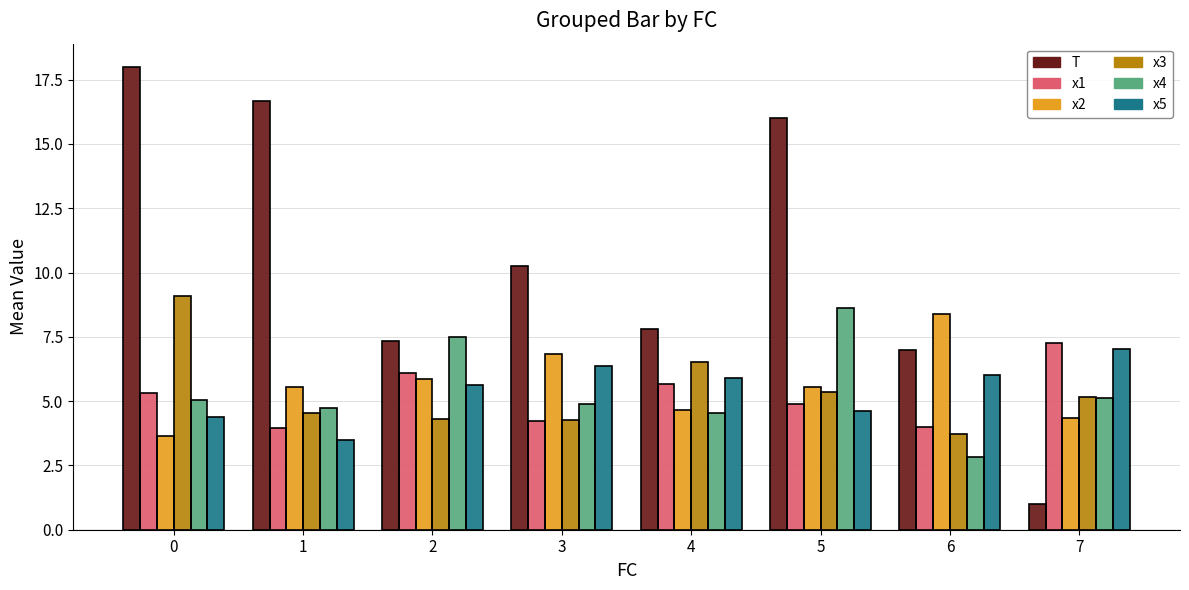

How many categories are shown in the chart?

8